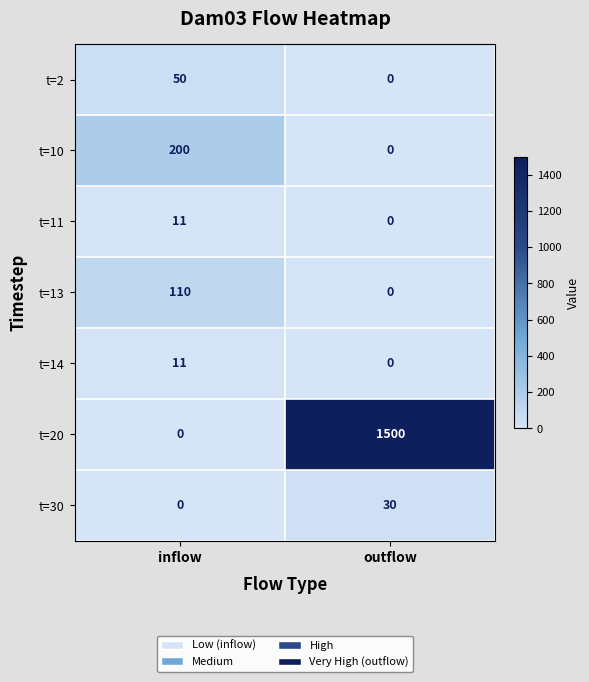

Reading left to right, list all the values displayed in this chart.

t=2: inflow=50	outflow=0
t=10: inflow=200	outflow=0
t=11: inflow=11	outflow=0
t=13: inflow=110	outflow=0
t=14: inflow=11	outflow=0
t=20: inflow=0	outflow=1500
t=30: inflow=0	outflow=30